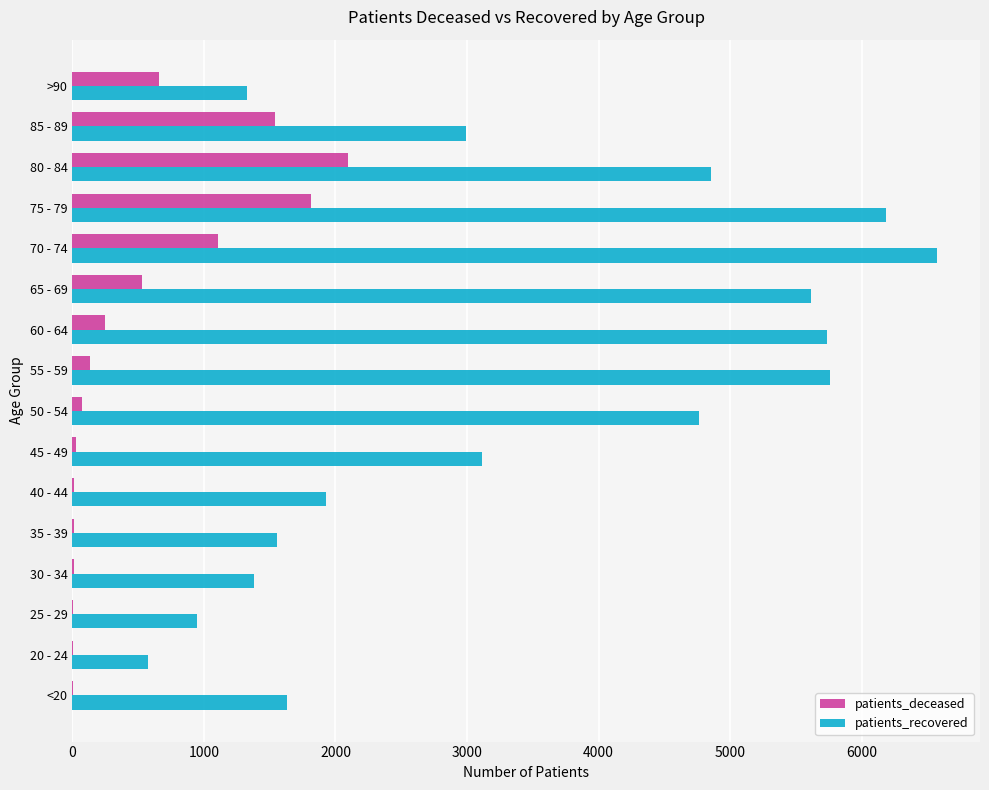

Between 25 - 29 and 45 - 49, which series saw the biggest shift?

patients_recovered